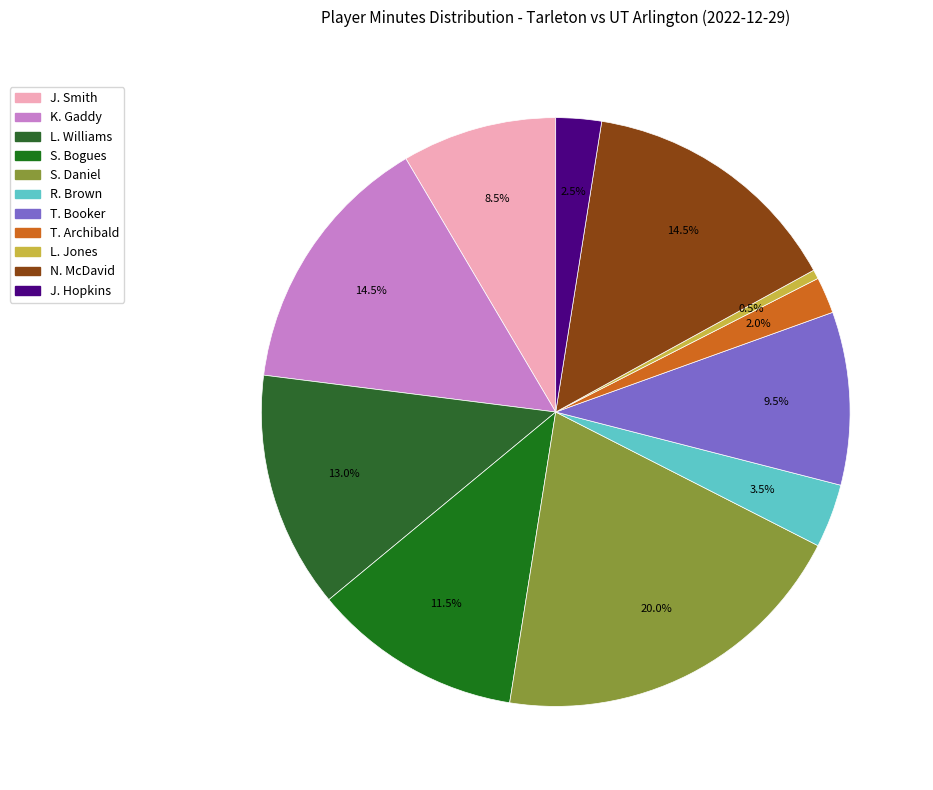

To the nearest percent, what is the difference between the R. Brown and L. Jones slice percentages?

3%